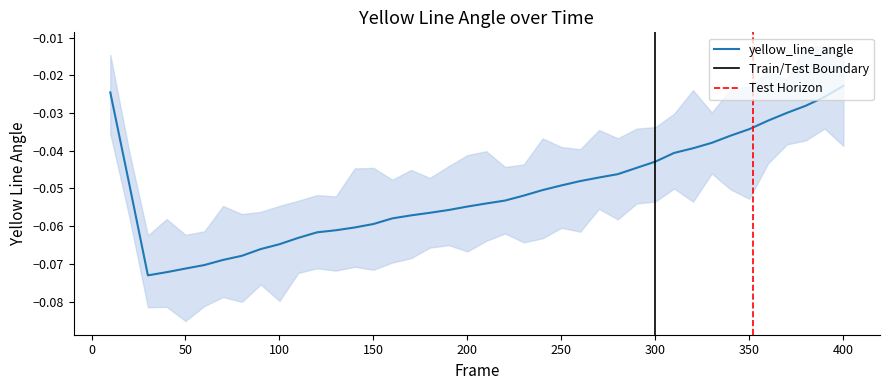

Where is the first local minimum?

30